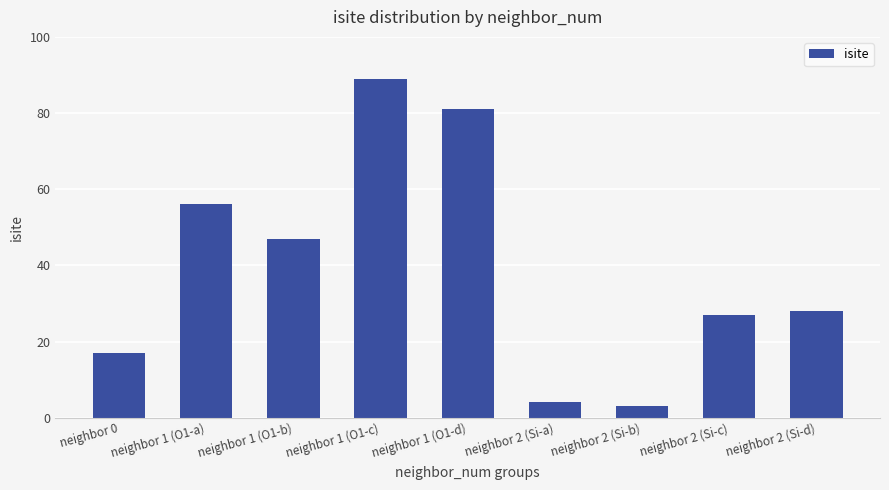

List the labels in order of value, smallest first.

neighbor 2 (Si-b), neighbor 2 (Si-a), neighbor 0, neighbor 2 (Si-c), neighbor 2 (Si-d), neighbor 1 (O1-b), neighbor 1 (O1-a), neighbor 1 (O1-d), neighbor 1 (O1-c)